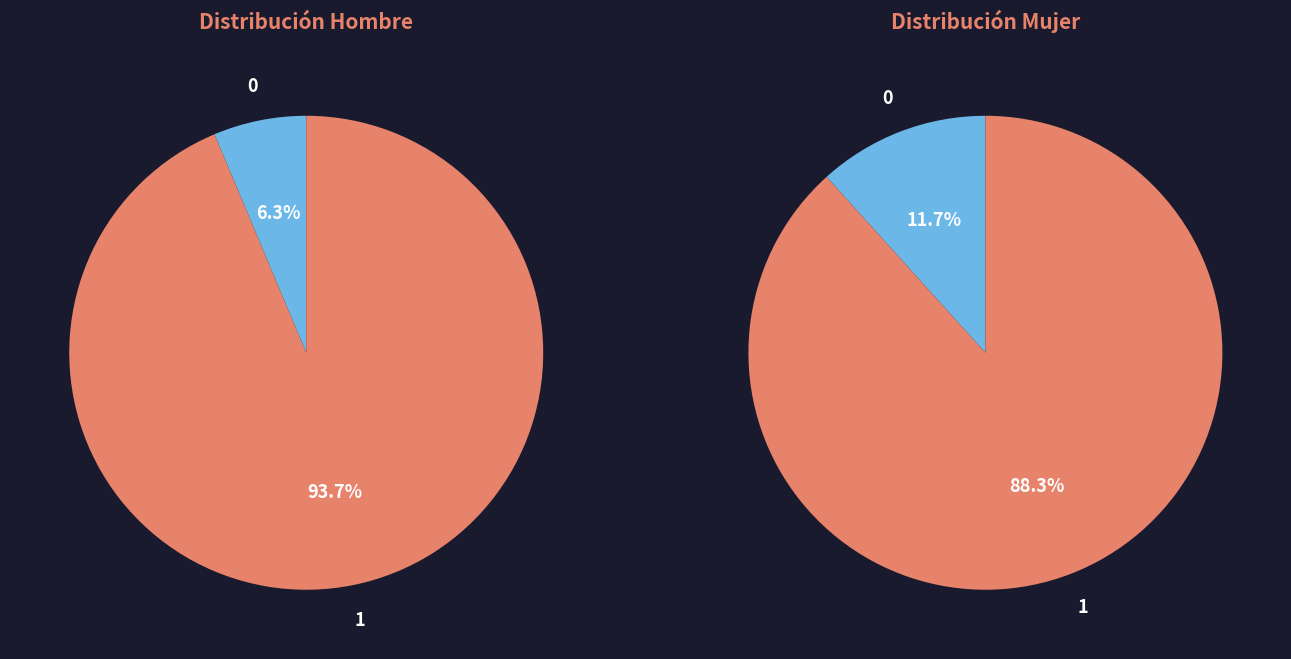

To the nearest percent, what is the average slice percentage?

50%